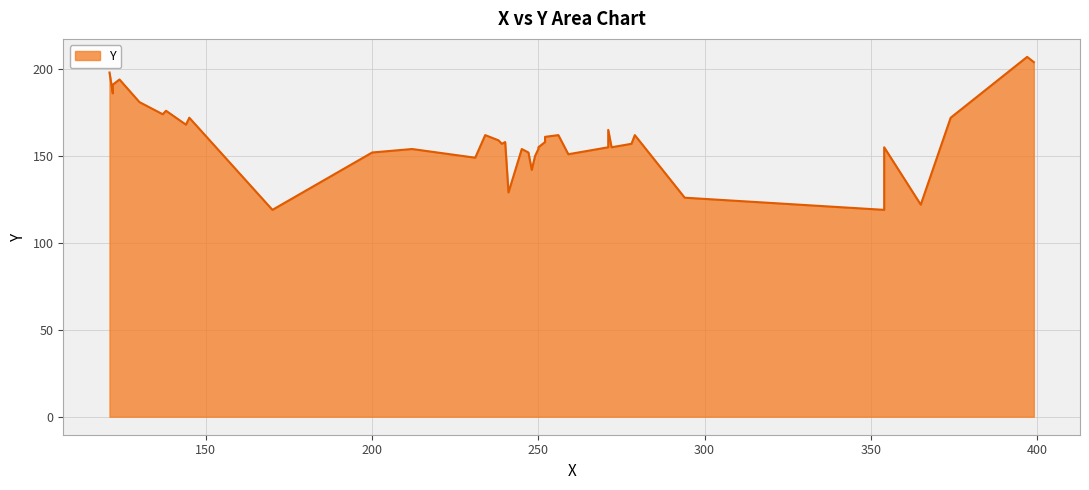

What is the difference between the values at 240 and 247?

6